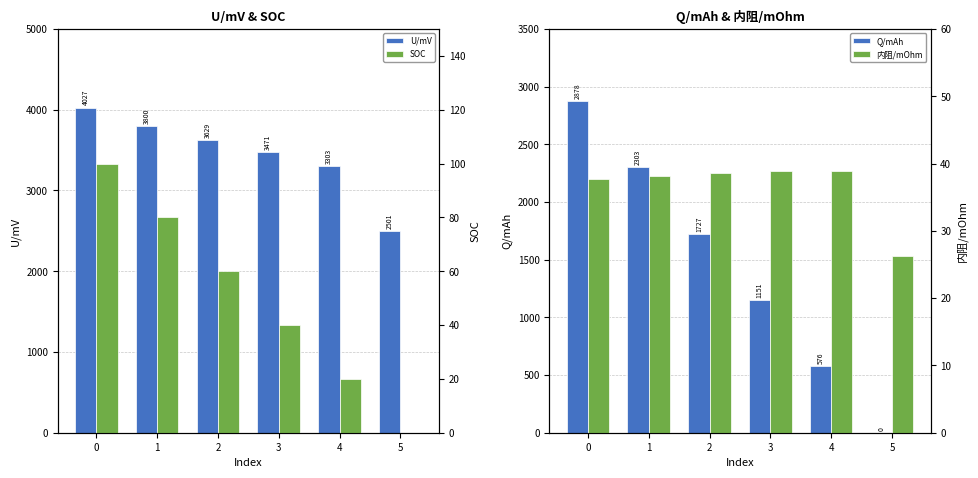

Between 0 and 1, which series saw the biggest shift?

Q/mAh